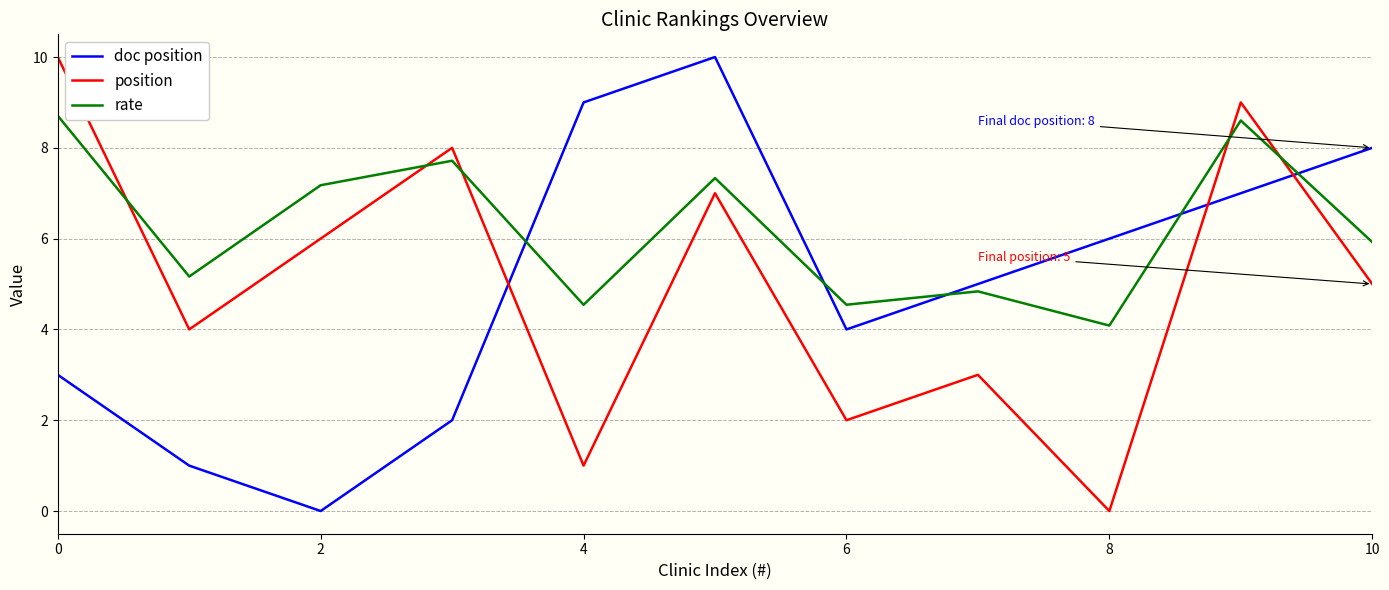

Which series ends up on top after the final intersection of doc position and rate?

doc position